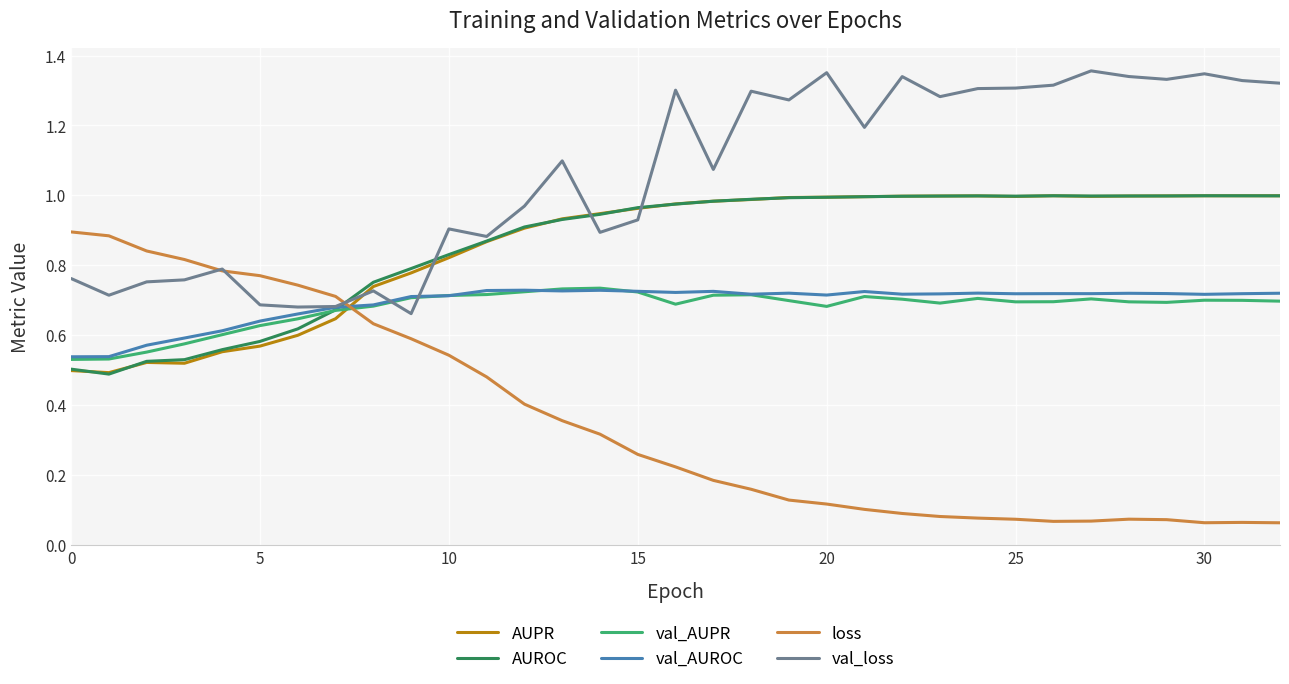

True or false: AUROC and val_loss cross at least once.

True